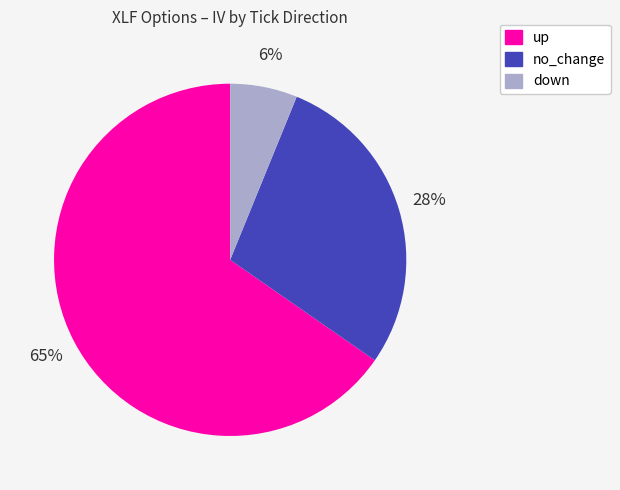

To the nearest percent, what is the difference between the up and no_change slice percentages?

37%